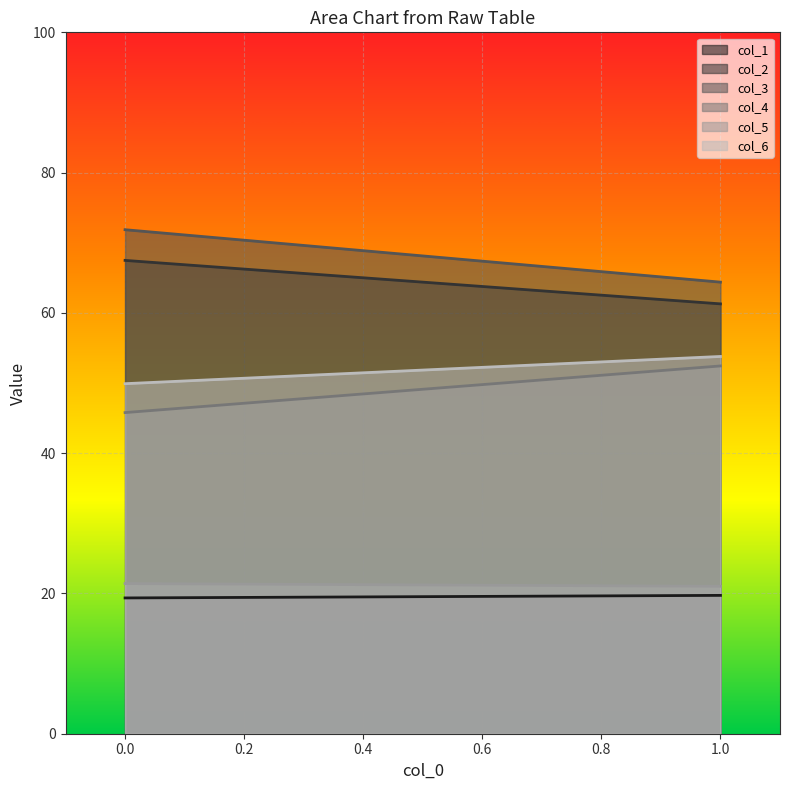

The value of col_6 at 0.0 is 28.2. True or false?

False